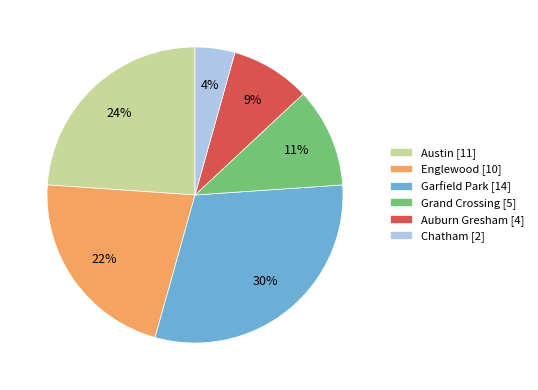

Do Englewood [10] and Austin [11] together represent more than half of the pie?

No